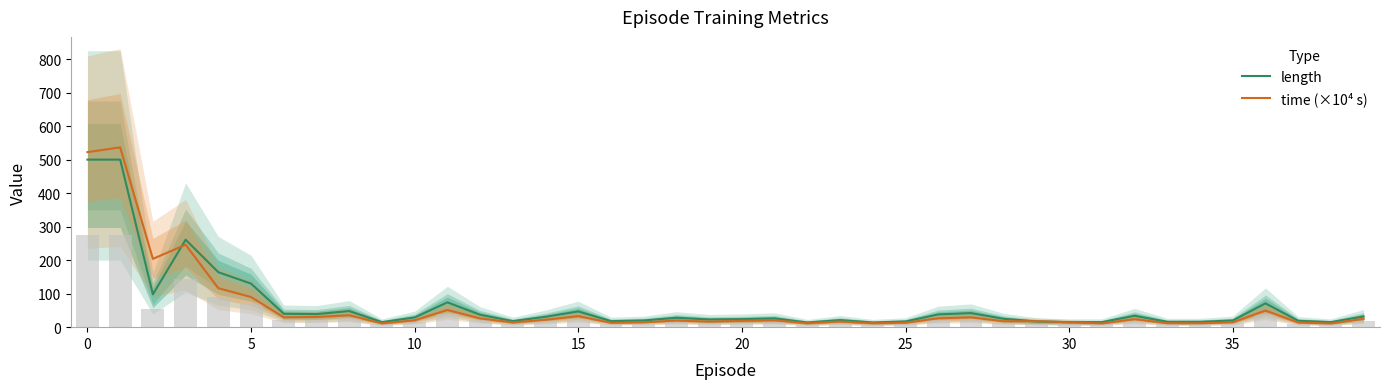

What is the difference between the maximum and minimum values in the length series?

486.0